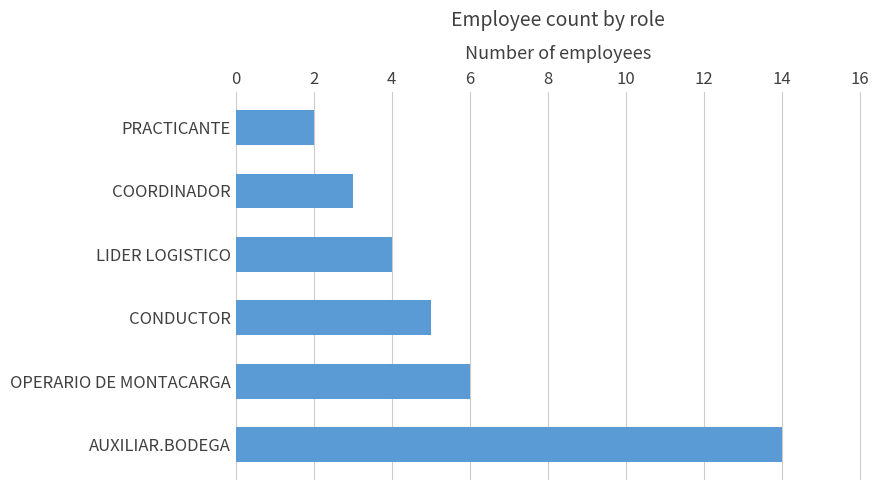

Where is the data nearest to the value 8?

OPERARIO DE MONTACARGA